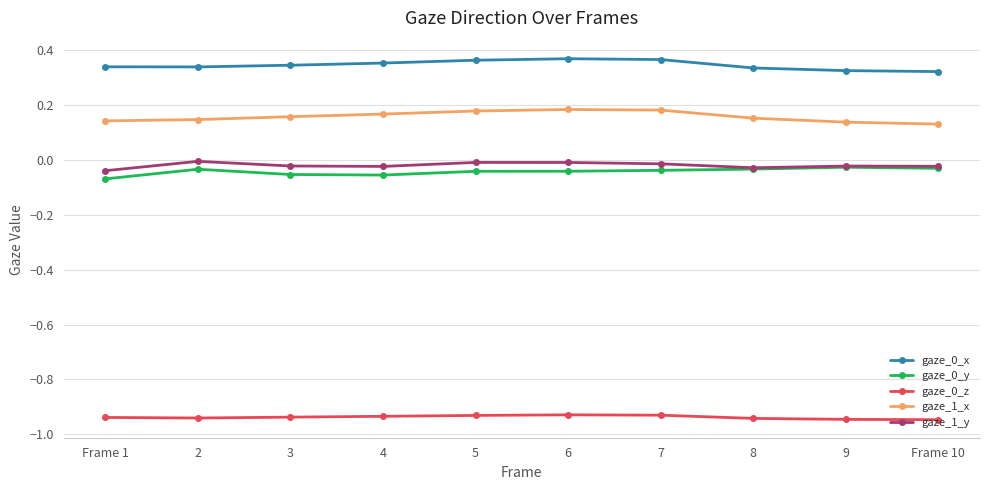

The gaze_0_x series shows 0.1 at 8. True or false?

False